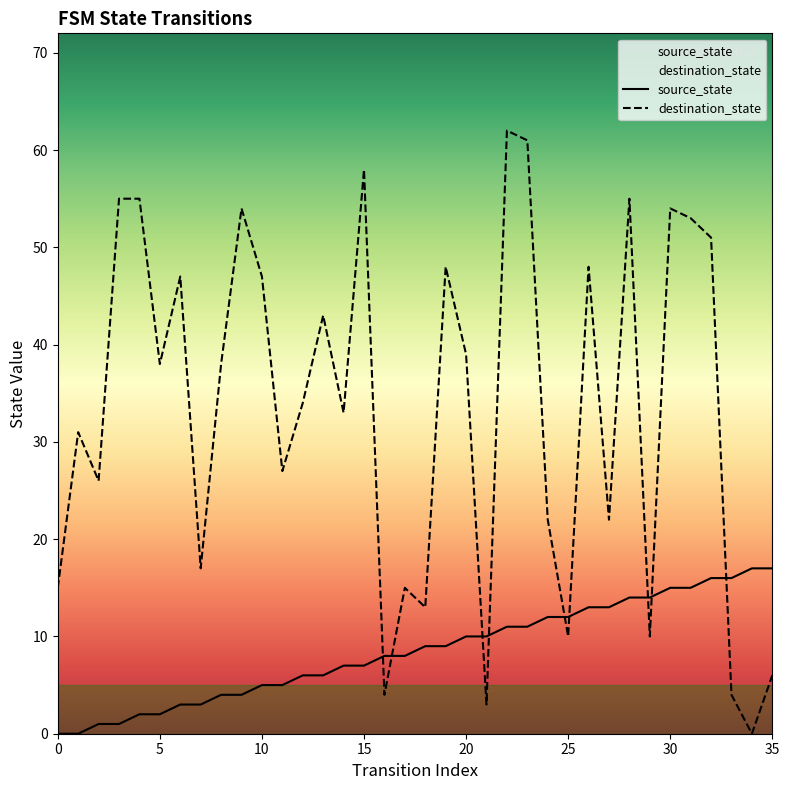

Does the chart have visible grid lines?

No